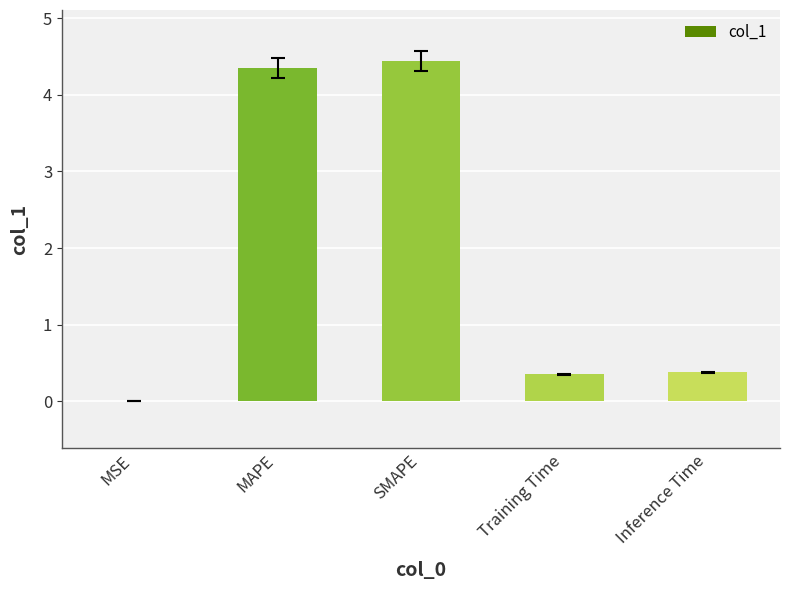

True or false: the data shows 0.4 at Inference Time.

True